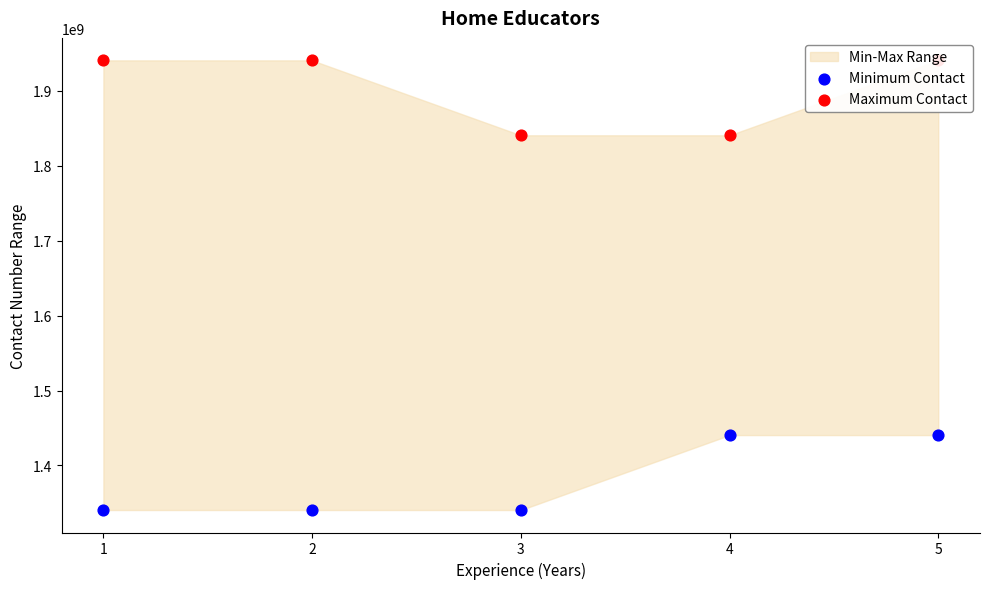

Is the value of Maximum Contact at 4 greater than the value of Minimum Contact at 3?

Yes